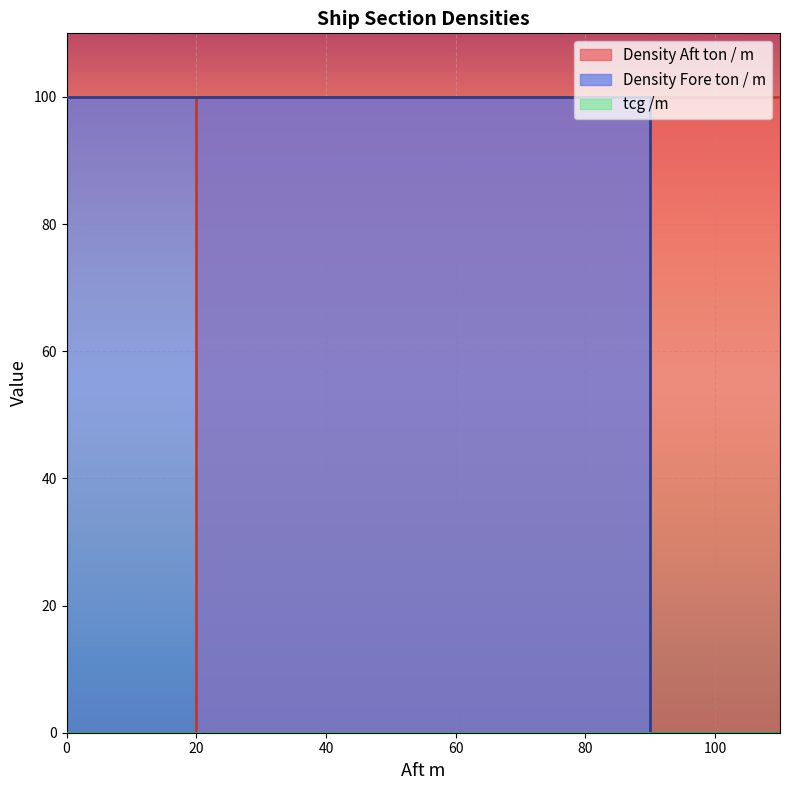

Reading left to right, list all the values displayed in this chart.

Fore m: 0=20	20=90	90=110
Density Aft ton / m: 0=0	20=100	90=100
Density Fore ton / m: 0=100	20=100	90=0
tcg /m: 0=0	20=0	90=0